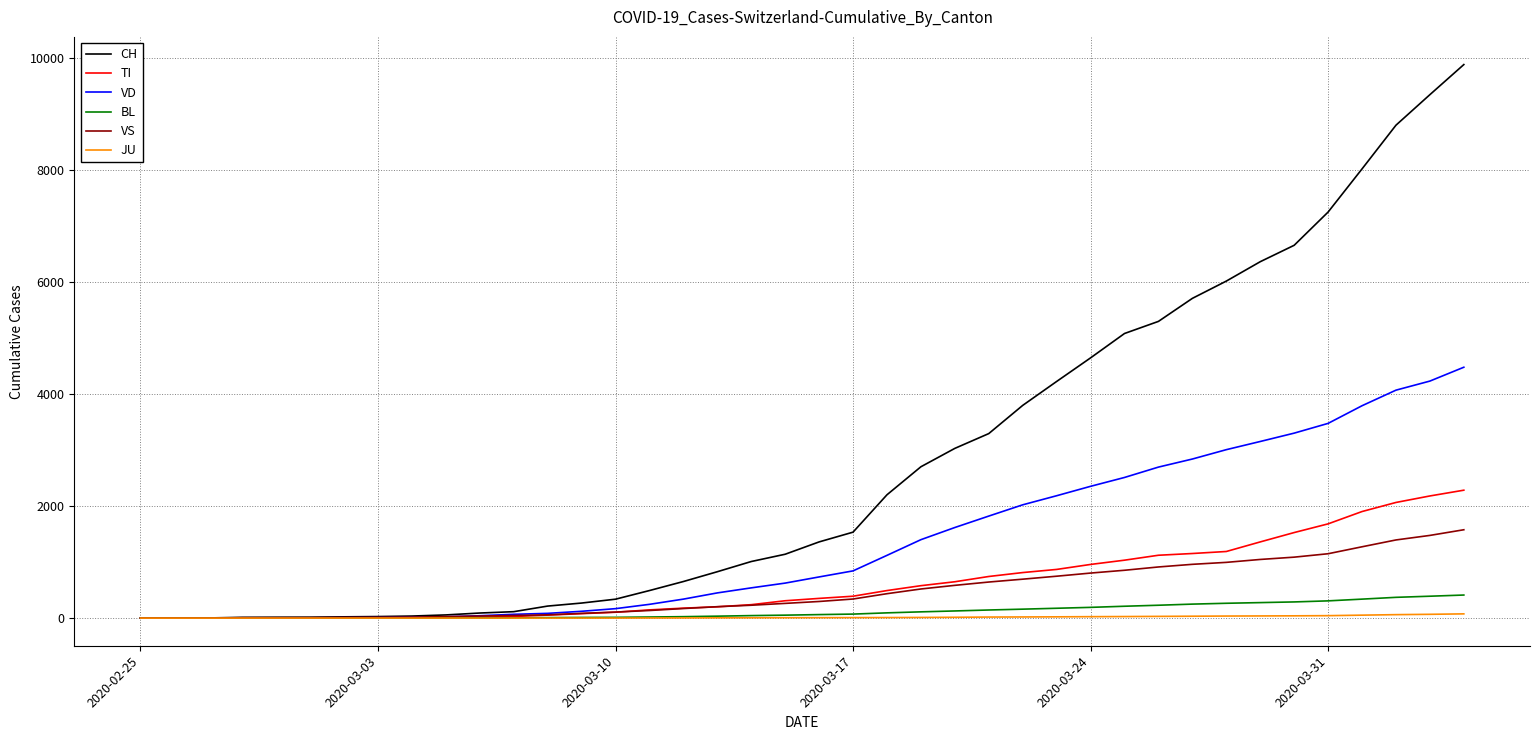

What is the maximum value shown in the chart?

9877